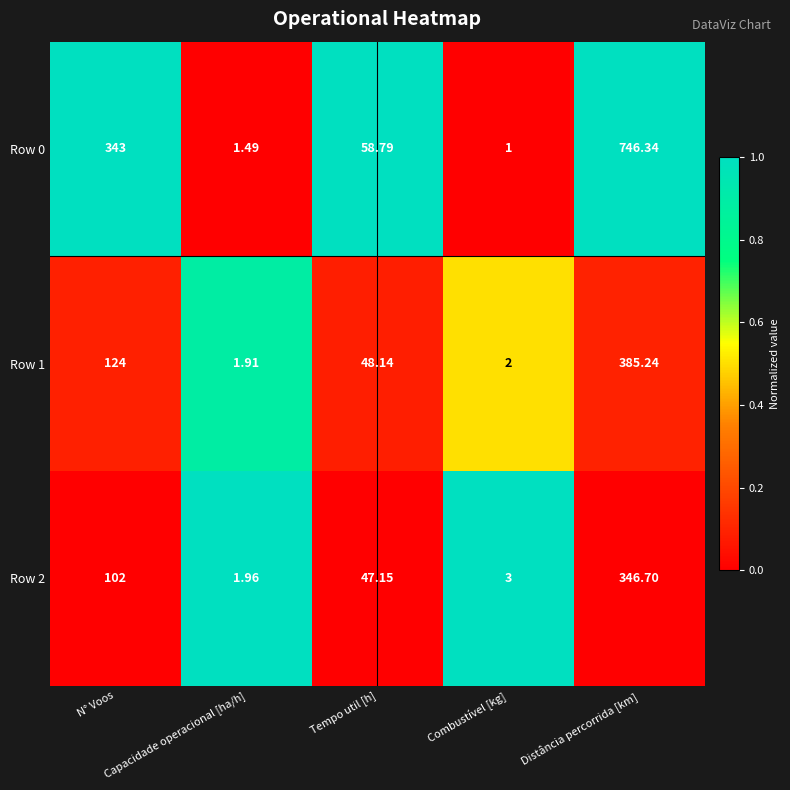

What is the total value across all series at Capacidade operacional [ha/h]?

5.4